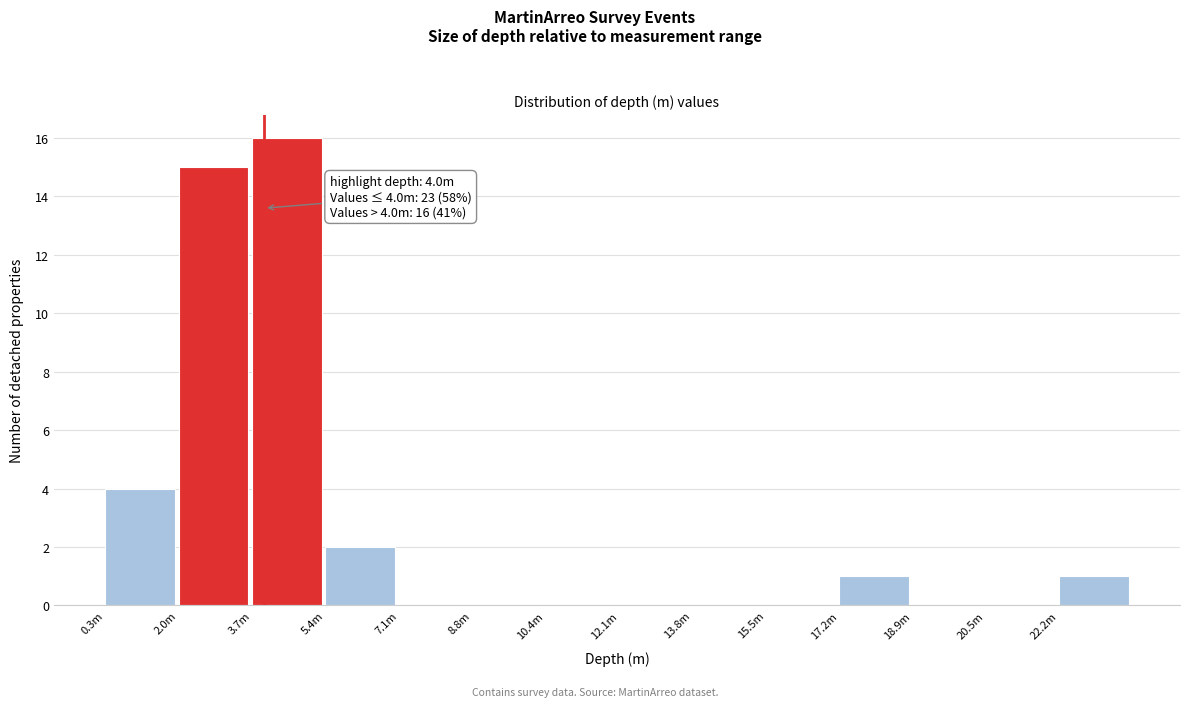

Reading right to left, extract all data points from this chart.

22.2m=1	20.5m=0	18.9m=0	17.2m=1	15.5m=0	13.8m=0	12.1m=0	10.4m=0	8.8m=0	7.1m=0	5.4m=2	3.7m=16	2.0m=15	0.3m=4